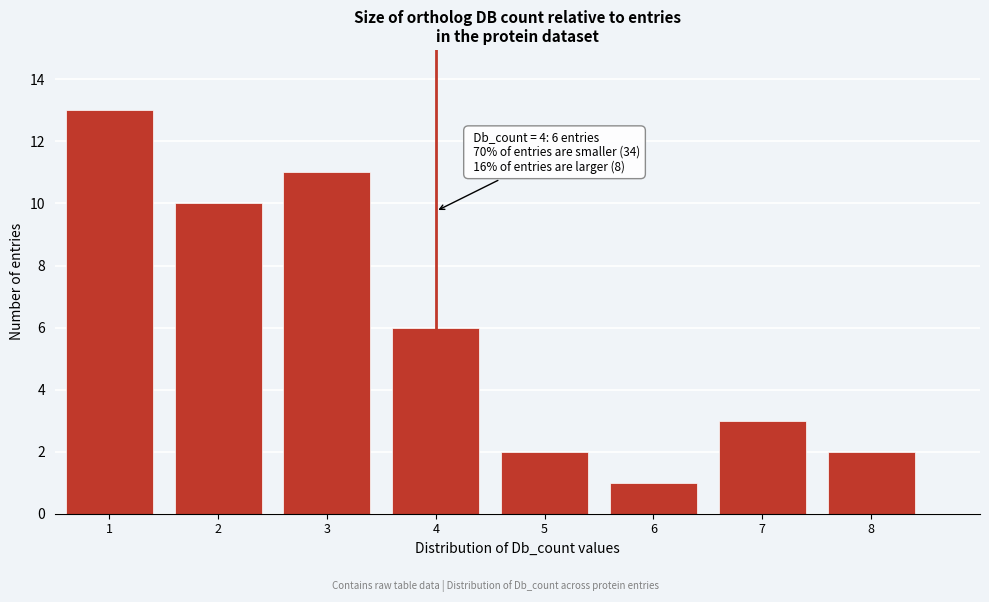

Over which range of the x-axis is the bar tallest?

0.5 to 1.5